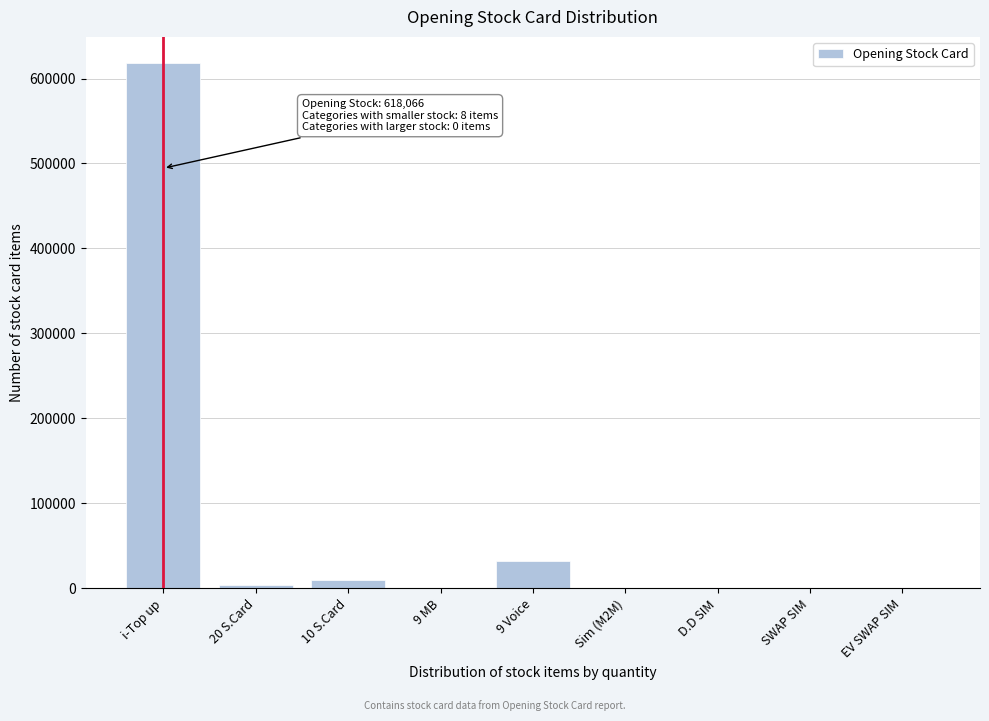

Approximately how many times larger is the value at i-Top up compared to 9 Voice?

19.4